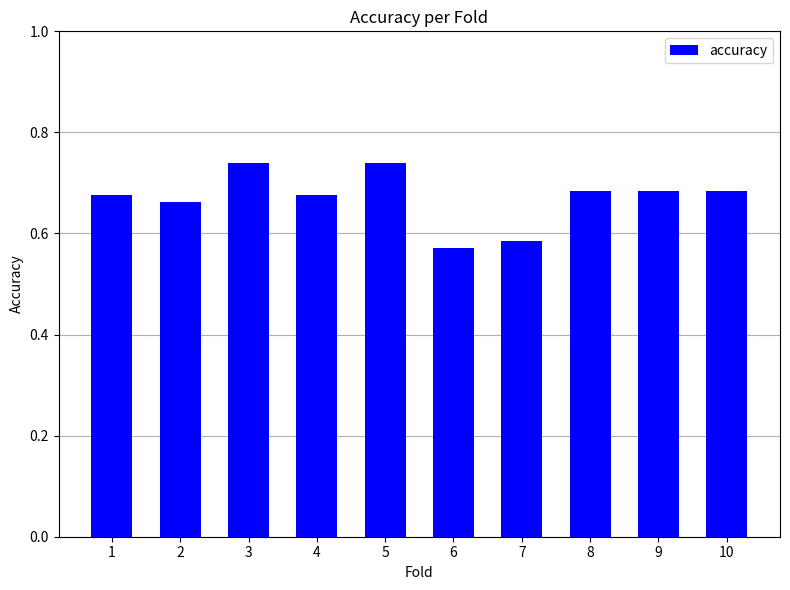

At which category does the chart reach its minimum across all series?

6